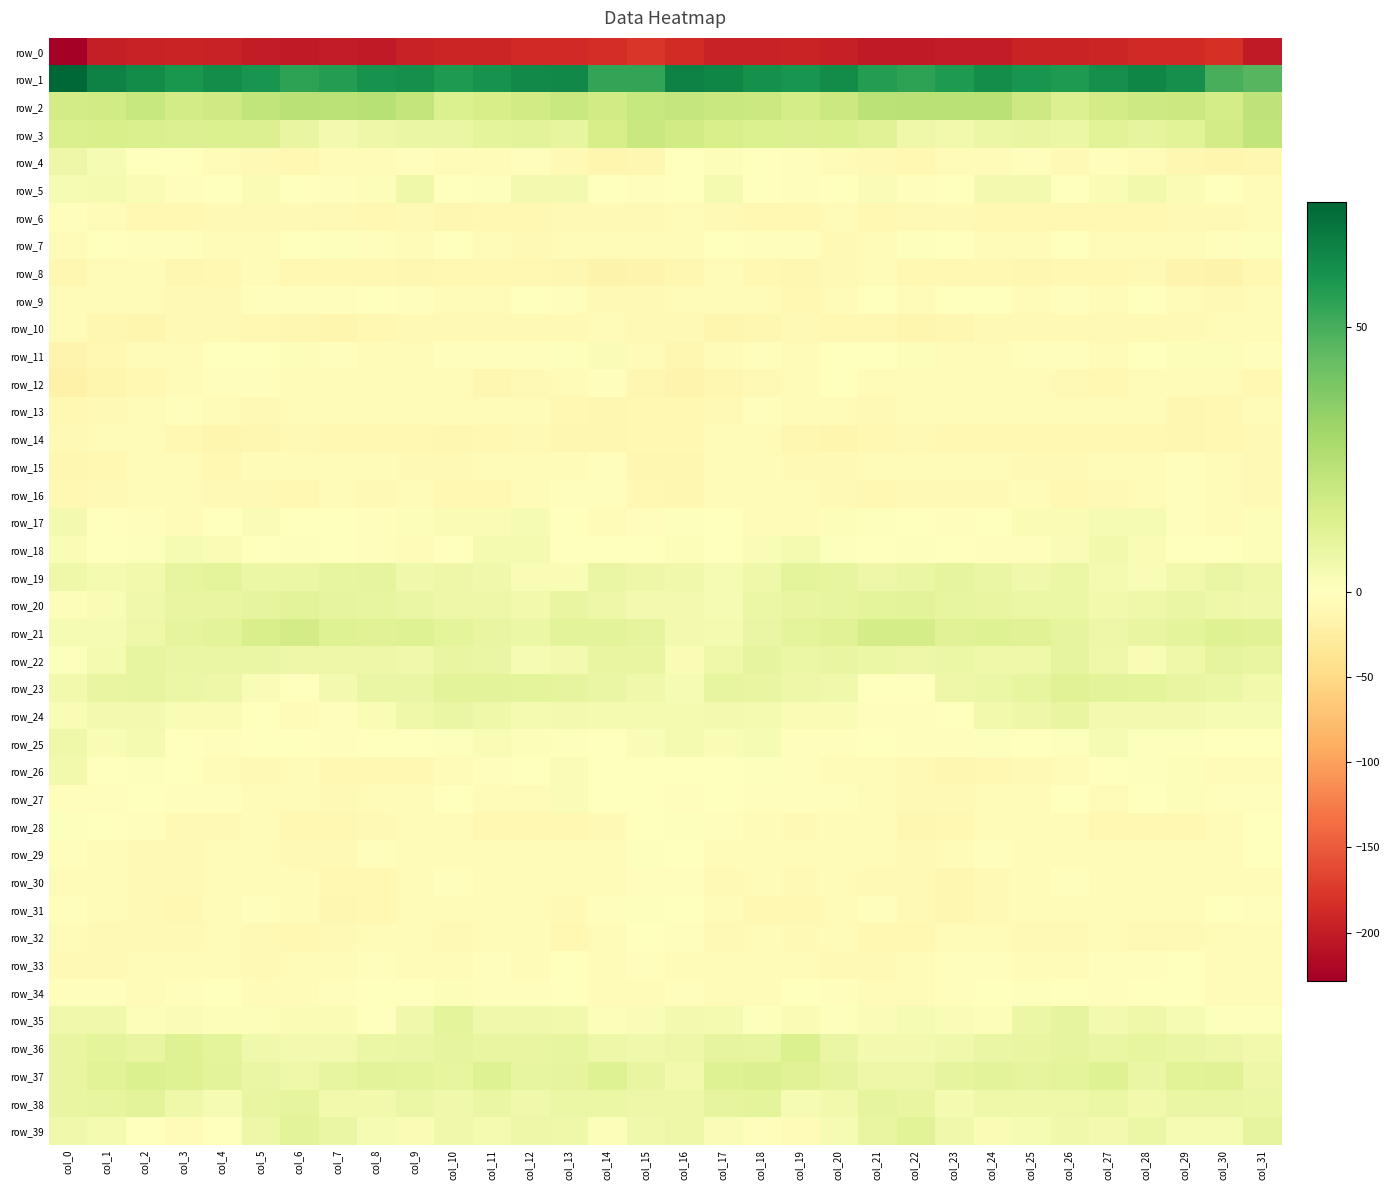

How many data points does each series have?

32